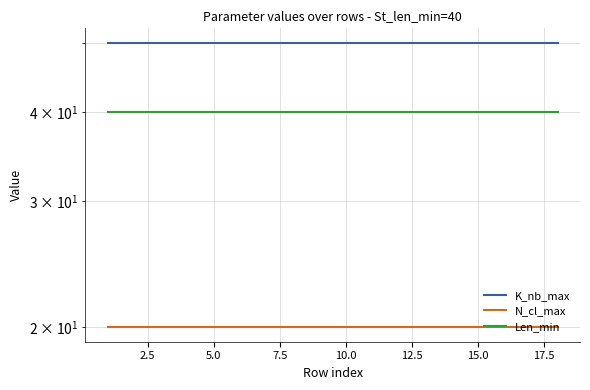

Which series has the largest total across all categories?

K_nb_max